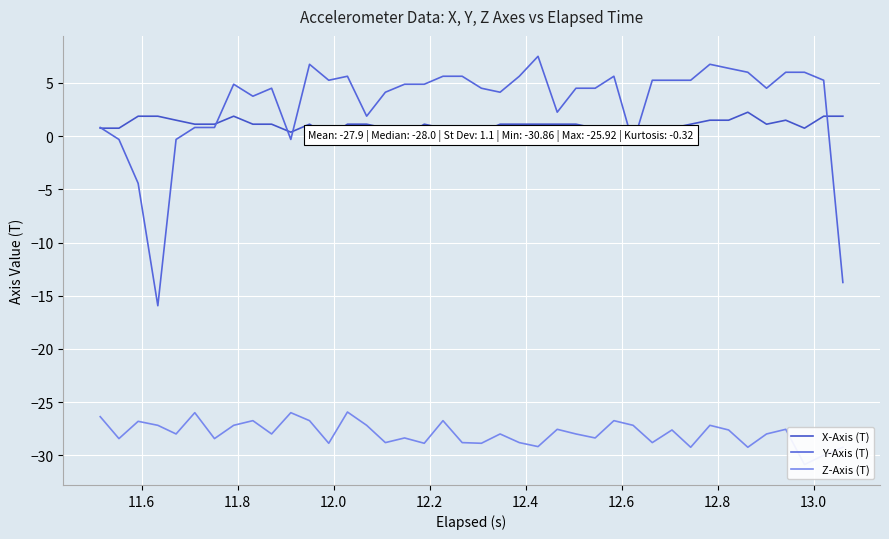

True or false: Y-Axis (T) and Z-Axis (T) intersect in this chart.

False